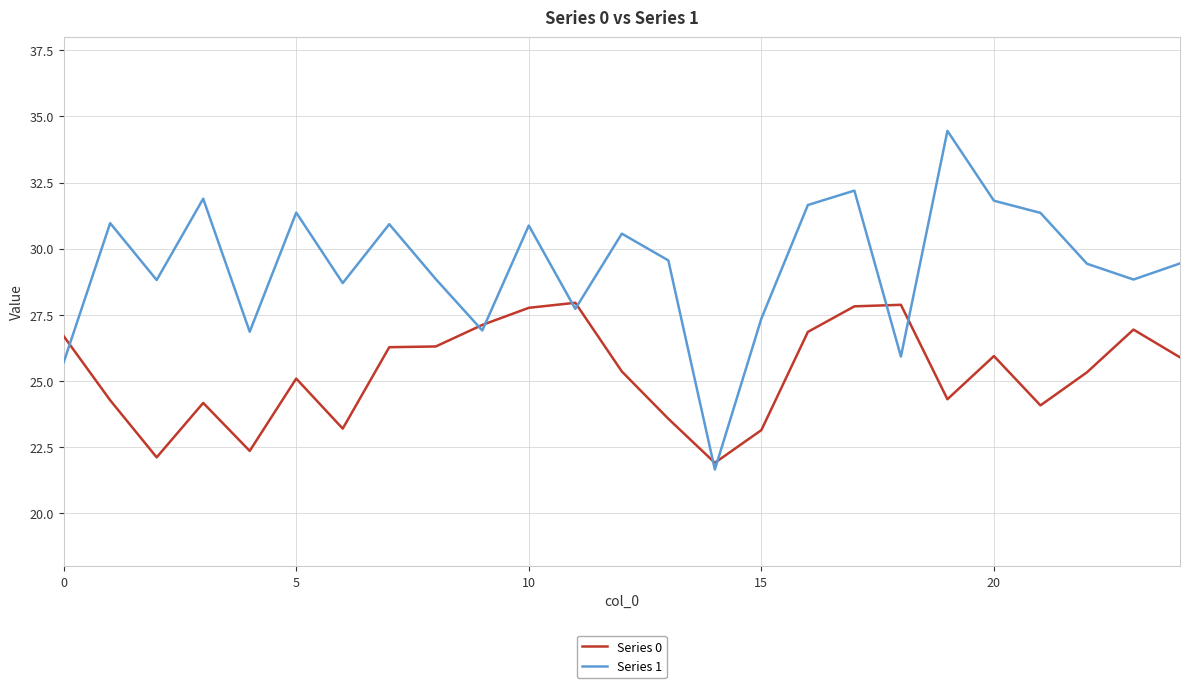

Which series has the largest range (max minus min)?

Series 1